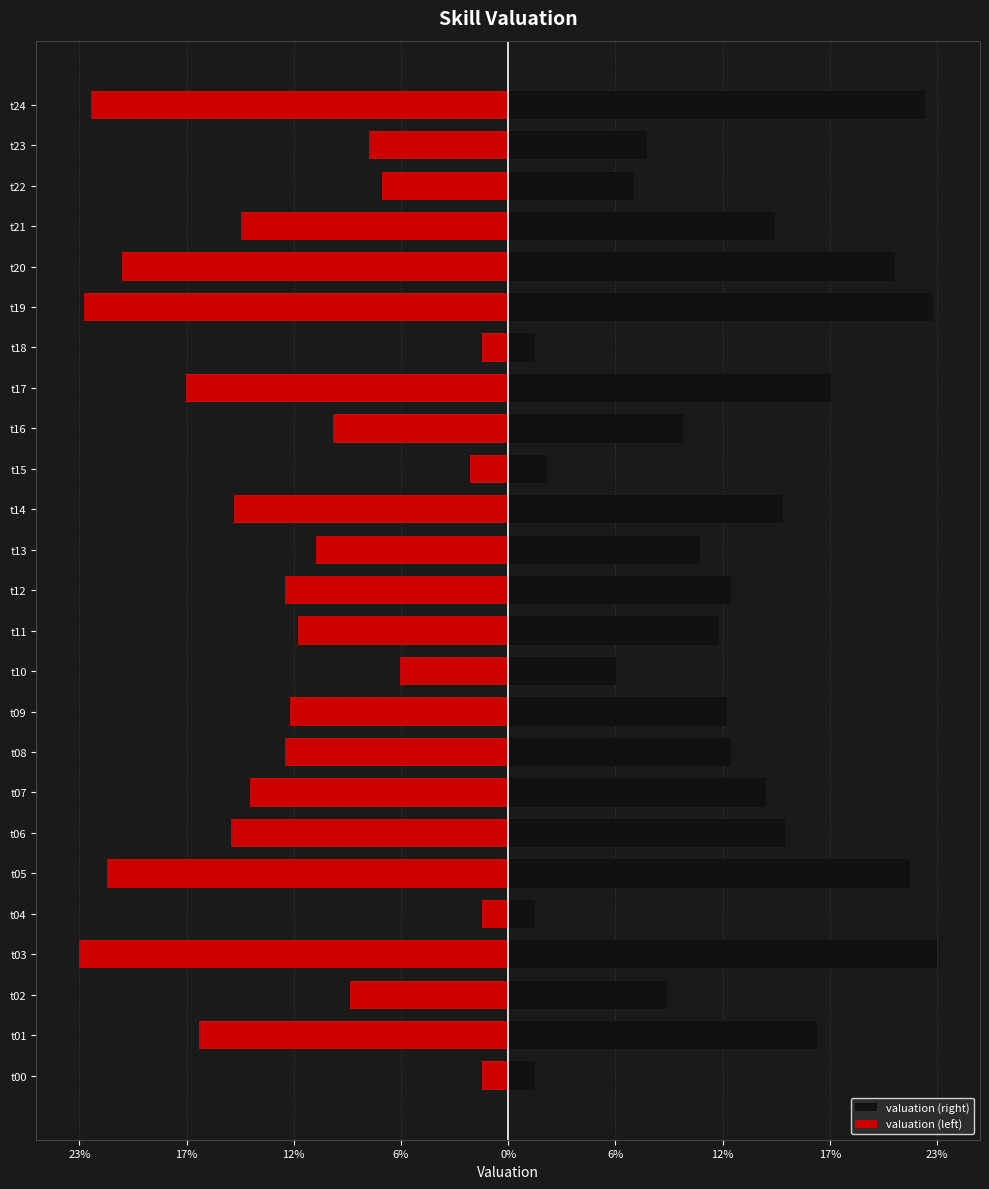

List the series in order of their peak value, highest first.

valuation (right), valuation (left)